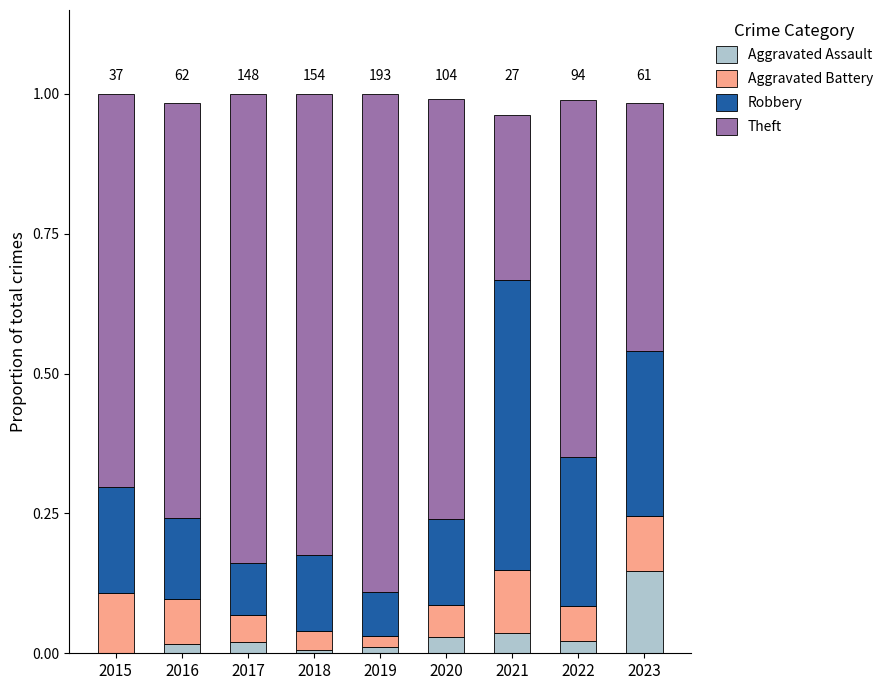

Which category has the highest value in the Aggravated Assault series?

2023